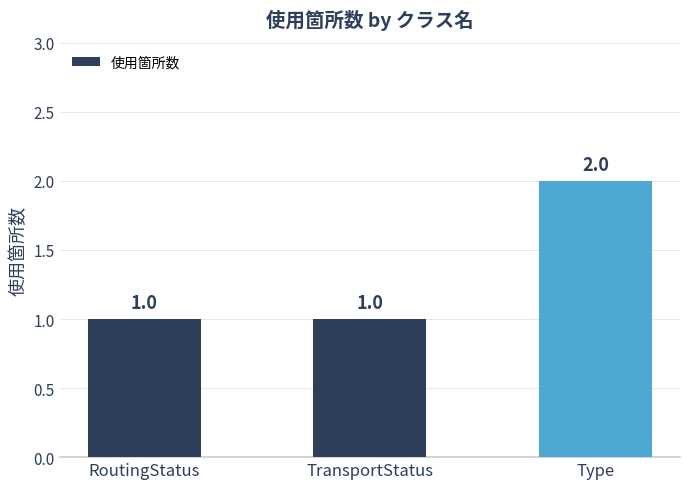

How many bars are there in total?

3